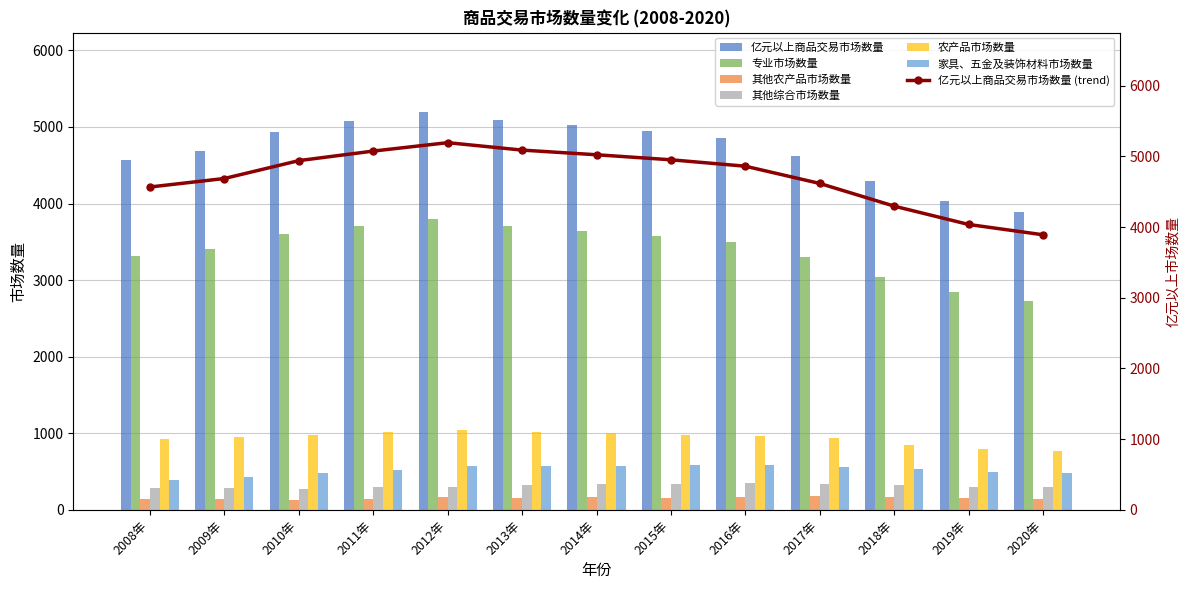

Reading left to right, transcribe all the data shown in this chart.

亿元以上商品交易市场数量: 2008年=4567	2009年=4687	2010年=4940	2011年=5075	2012年=5194	2013年=5089	2014年=5023	2015年=4952	2016年=4861	2017年=4617	2018年=4296	2019年=4037	2020年=3891
专业市场数量: 2008年=3319	2009年=3407	2010年=3599	2011年=3707	2012年=3802	2013年=3708	2014年=3647	2015年=3573	2016年=3492	2017年=3308	2018年=3042	2019年=2843	2020年=2727
其他农产品市场数量: 2008年=146	2009年=138	2010年=133	2011年=144	2012年=169	2013年=161	2014年=162	2015年=157	2016年=163	2017年=177	2018年=165	2019年=155	2020年=148
其他综合市场数量: 2008年=286	2009年=284	2010年=278	2011年=295	2012年=298	2013年=331	2014年=337	2015年=343	2016年=347	2017年=334	2018年=326	2019年=303	2020年=293
农产品市场数量: 2008年=921	2009年=946	2010年=981	2011年=1020	2012年=1044	2013年=1019	2014年=999	2015年=979	2016年=966	2017年=937	2018年=853	2019年=796	2020年=771
家具、五金及装饰材料市场数量: 2008年=396	2009年=430	2010年=480	2011年=525	2012年=572	2013年=577	2014年=576	2015年=585	2016年=583	2017年=555	2018年=532	2019年=494	2020年=476